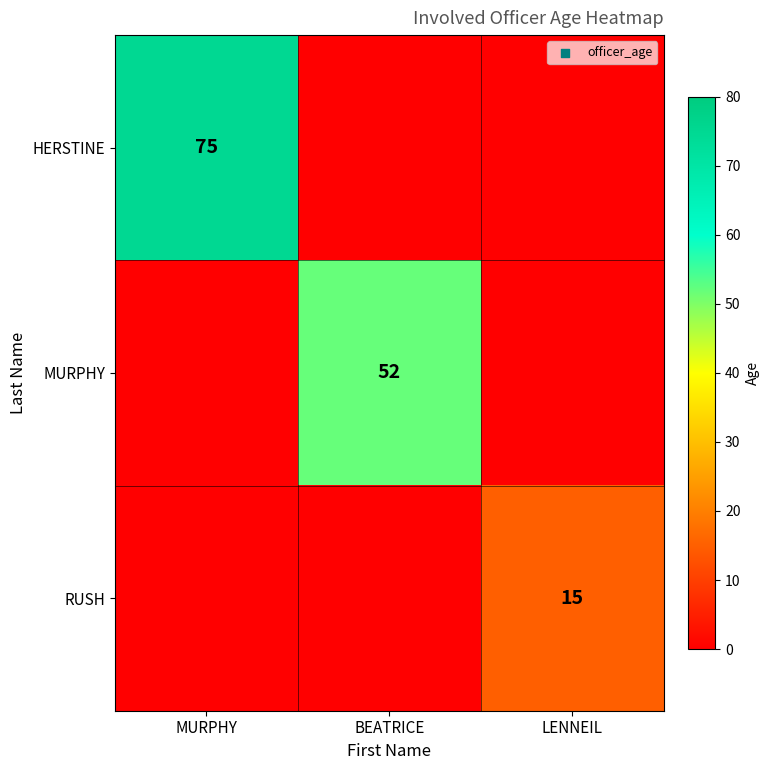

The value of HERSTINE at MURPHY is 108. True or false?

False